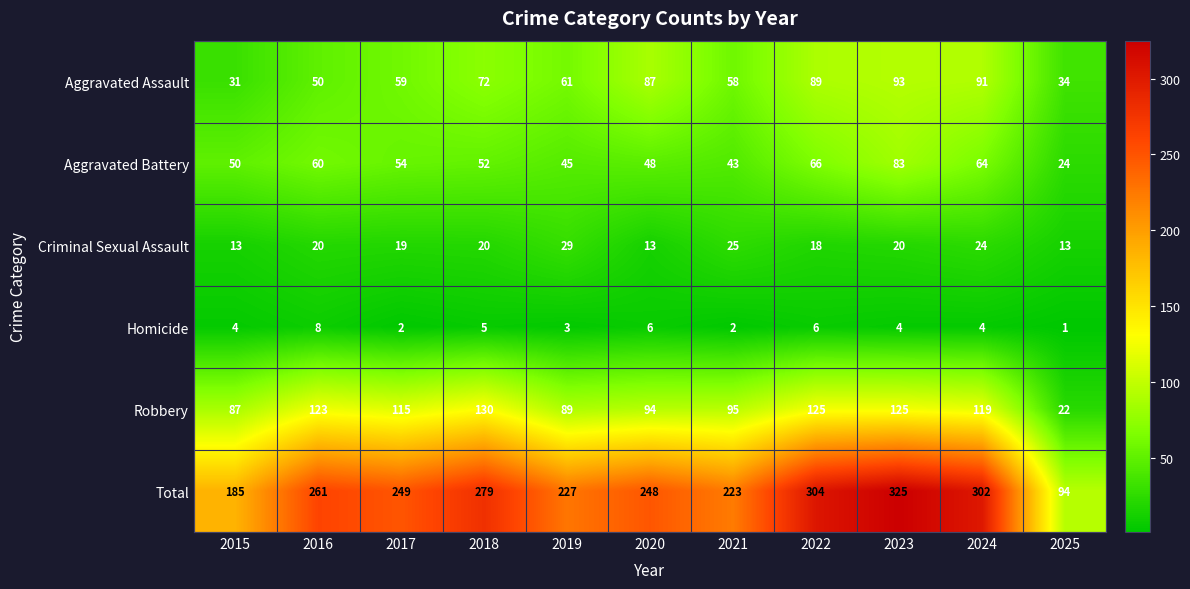

Read the Homicide value at 2018.

5